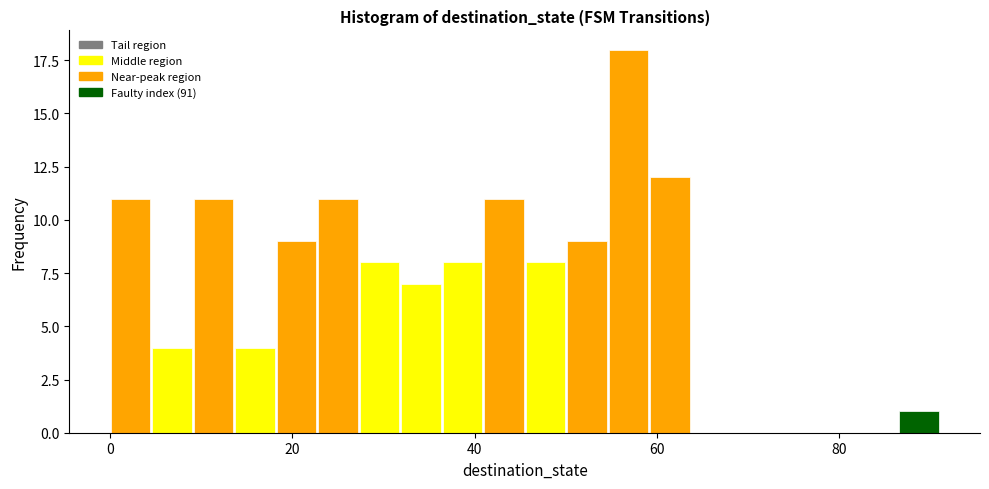

Around what value on the x-axis is the tallest bar? Give the approximate position of its centre, as read against the axis.

56